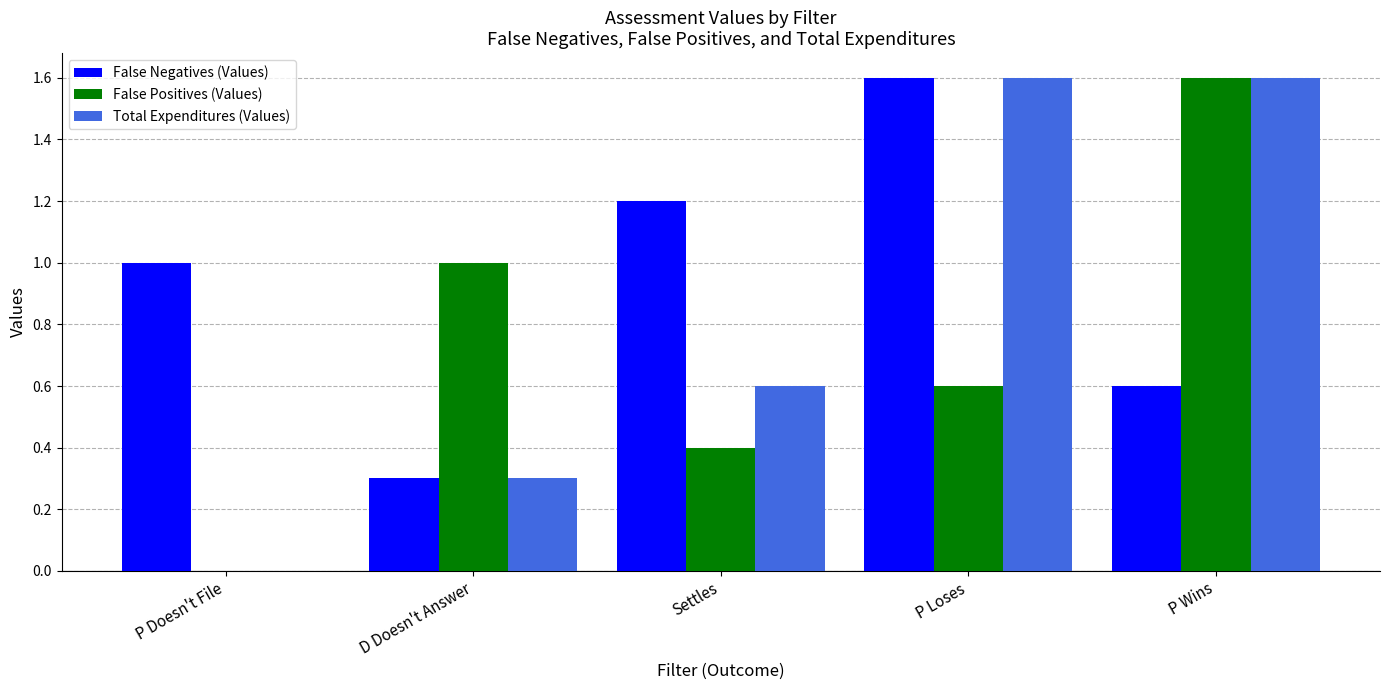

True or false: Total Expenditures (Values) has a value of 1.6 at P Wins.

True